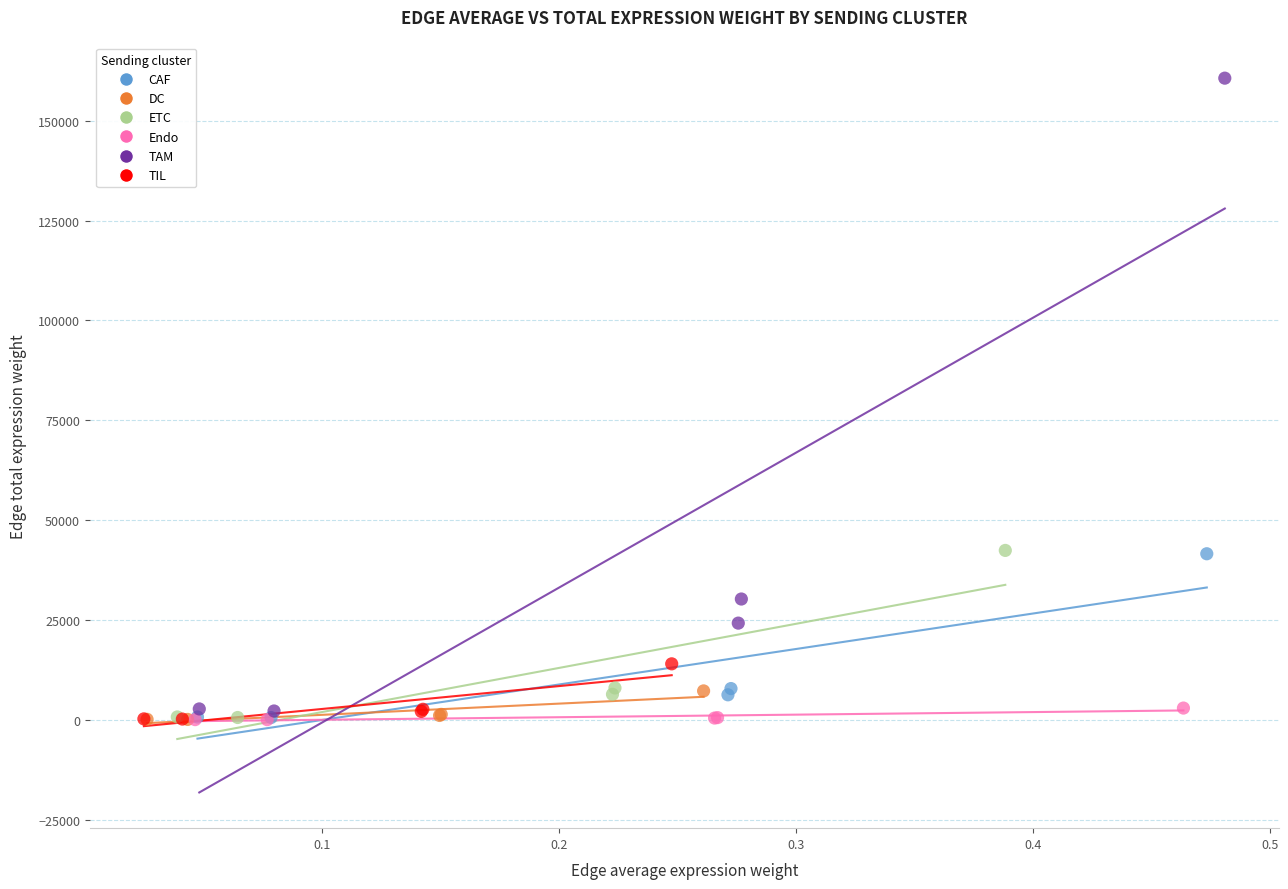

Which series reaches the maximum Y coordinate?

TAM